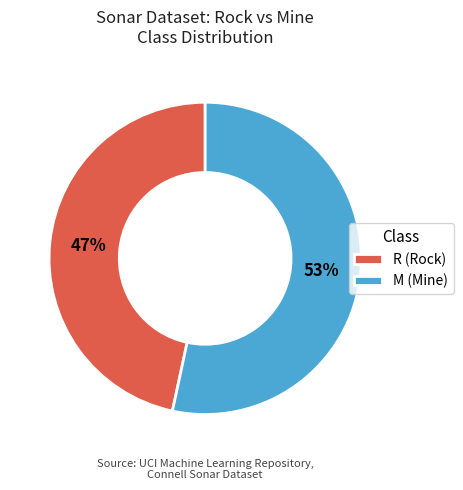

To the nearest percent, what is the combined percentage of R (Rock) and M (Mine)?

100%